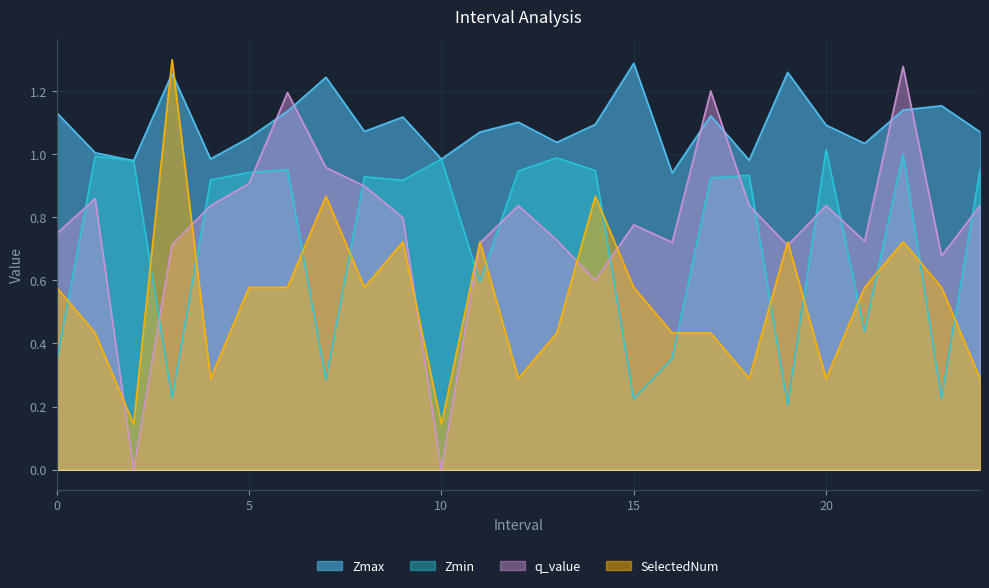

What is the value of the Zmax point at the 13th from the left?

1.1